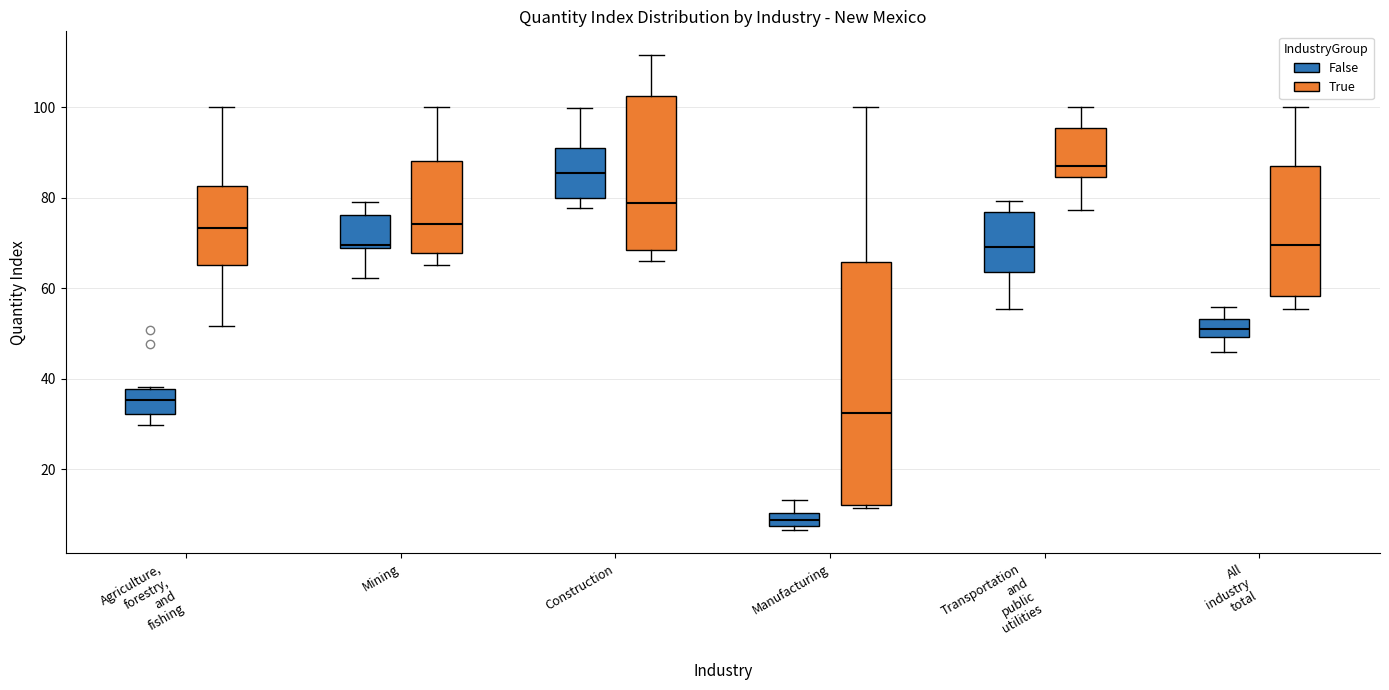

Which box's median line is the lowest?

Manufacturing (False)